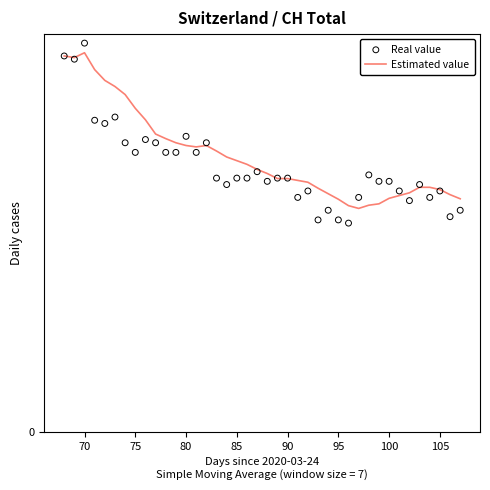

Which series has the largest total across all categories?

Estimated value